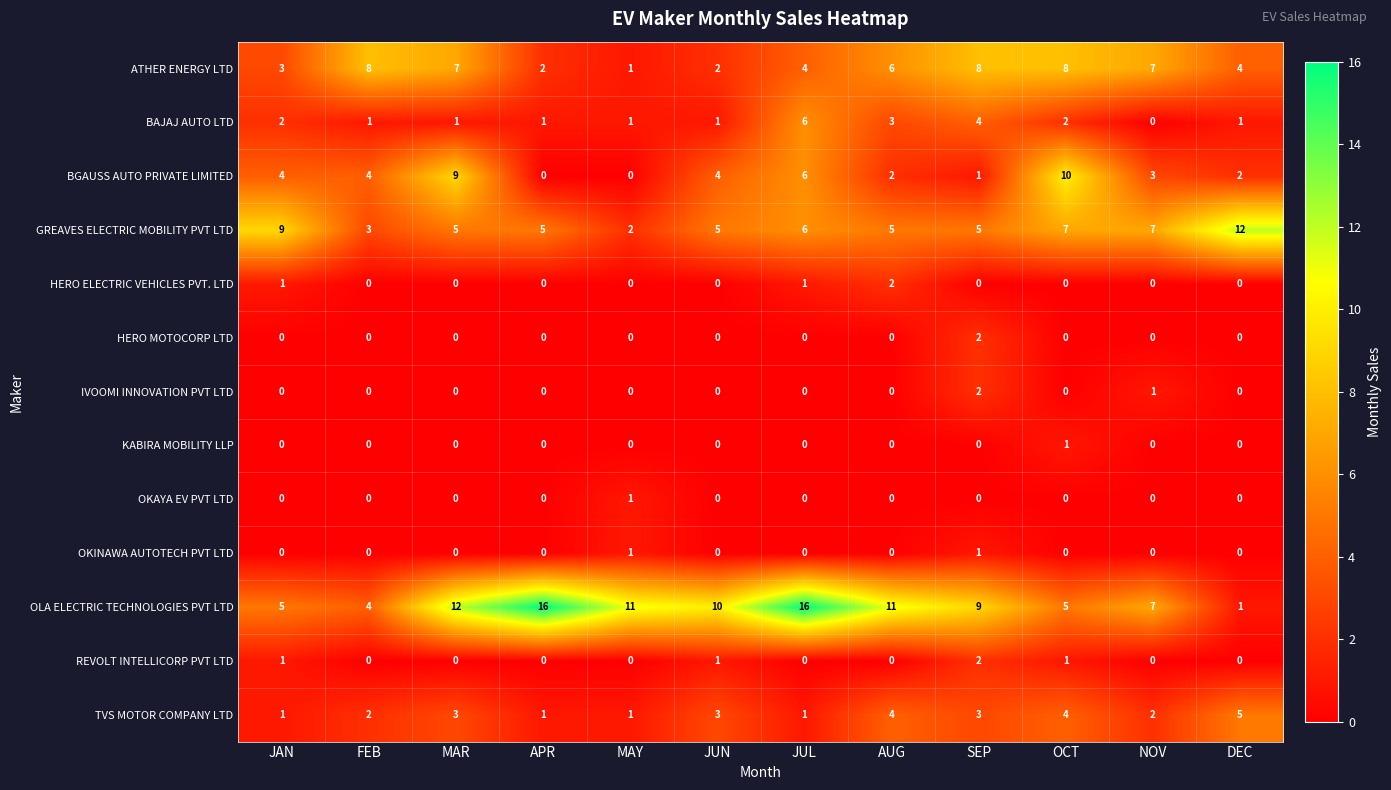

How many values in the BAJAJ AUTO LTD series are below 1?

1